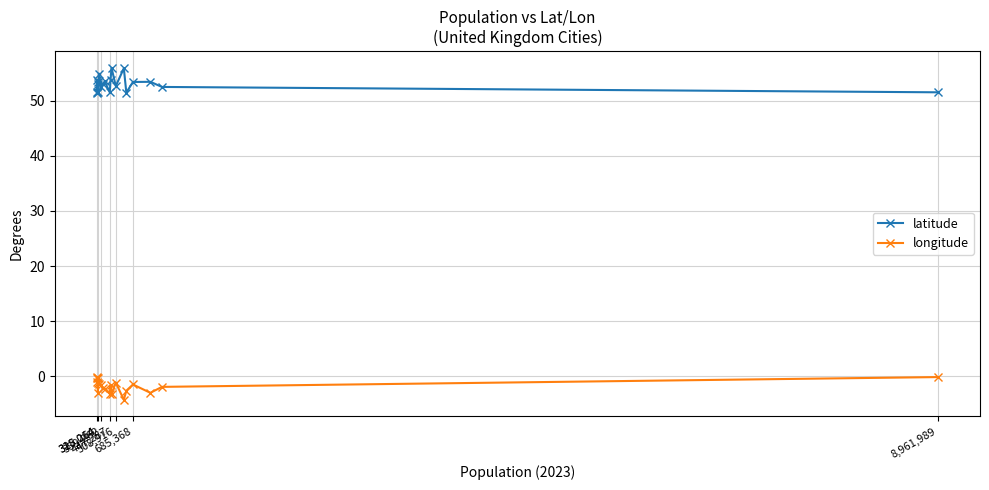

What is the difference between the second highest and minimum values in the longitude series?

4.1